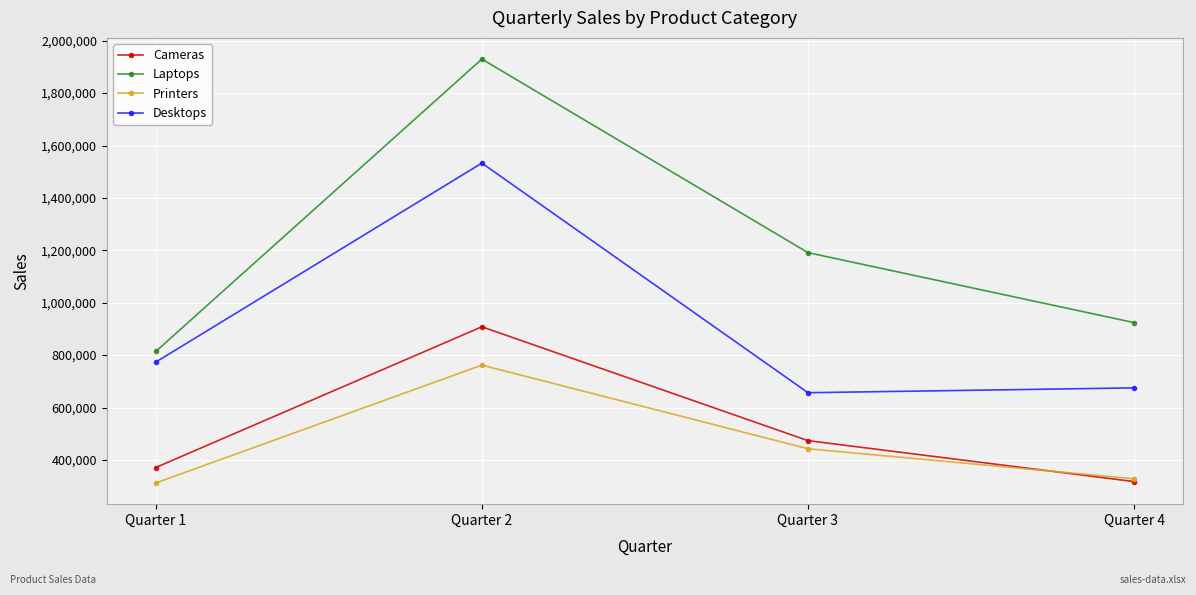

True or false: Laptops and Desktops intersect in this chart.

False